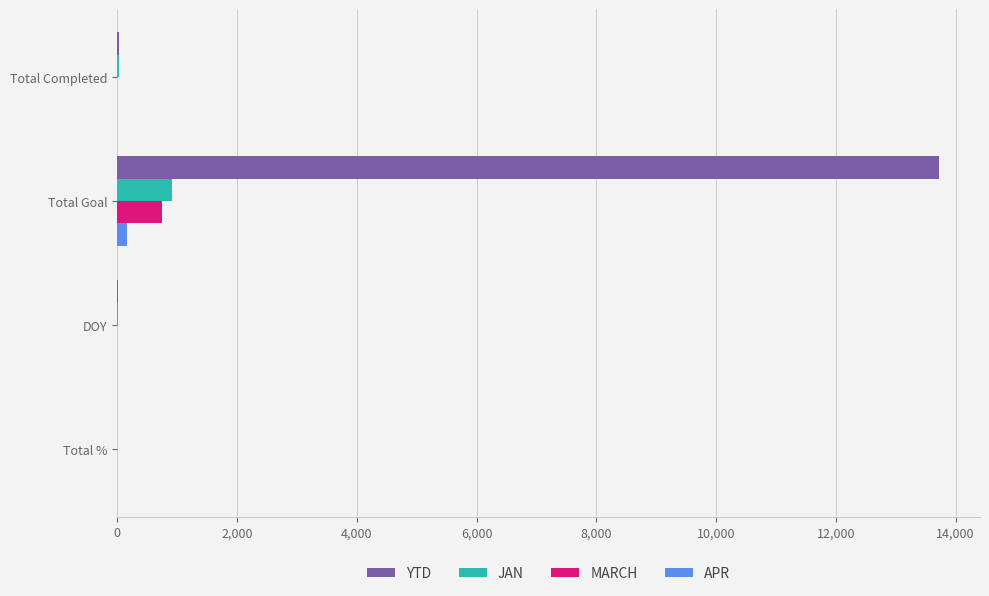

How many values in the APR series exceed 0?

1